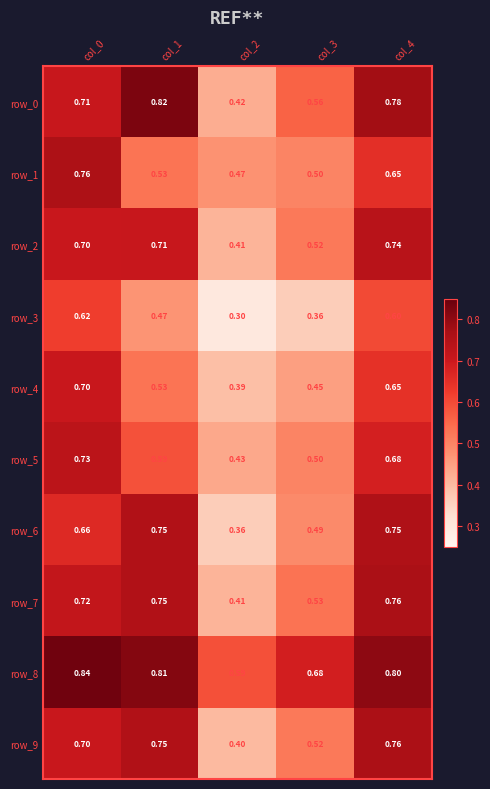

Reading left to right, list all the values displayed in this chart.

row_0: col_0=0.7	col_1=0.8	col_2=0.4	col_3=0.6	col_4=0.8
row_1: col_0=0.8	col_1=0.5	col_2=0.5	col_3=0.5	col_4=0.7
row_2: col_0=0.7	col_1=0.7	col_2=0.4	col_3=0.5	col_4=0.7
row_3: col_0=0.6	col_1=0.5	col_2=0.3	col_3=0.4	col_4=0.6
row_4: col_0=0.7	col_1=0.5	col_2=0.4	col_3=0.5	col_4=0.7
row_5: col_0=0.7	col_1=0.6	col_2=0.4	col_3=0.5	col_4=0.7
row_6: col_0=0.7	col_1=0.8	col_2=0.4	col_3=0.5	col_4=0.8
row_7: col_0=0.7	col_1=0.8	col_2=0.4	col_3=0.5	col_4=0.8
row_8: col_0=0.8	col_1=0.8	col_2=0.6	col_3=0.7	col_4=0.8
row_9: col_0=0.7	col_1=0.8	col_2=0.4	col_3=0.5	col_4=0.8